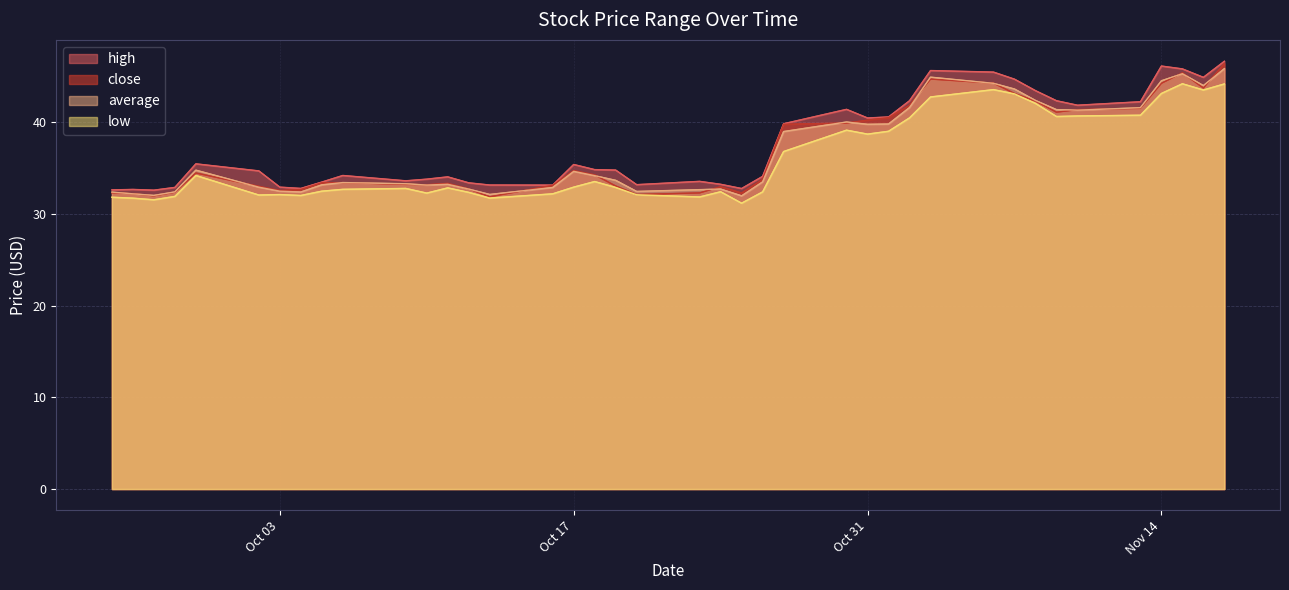

What is the sum of the close values at 2023-11-08 and 2023-10-16?

75.4